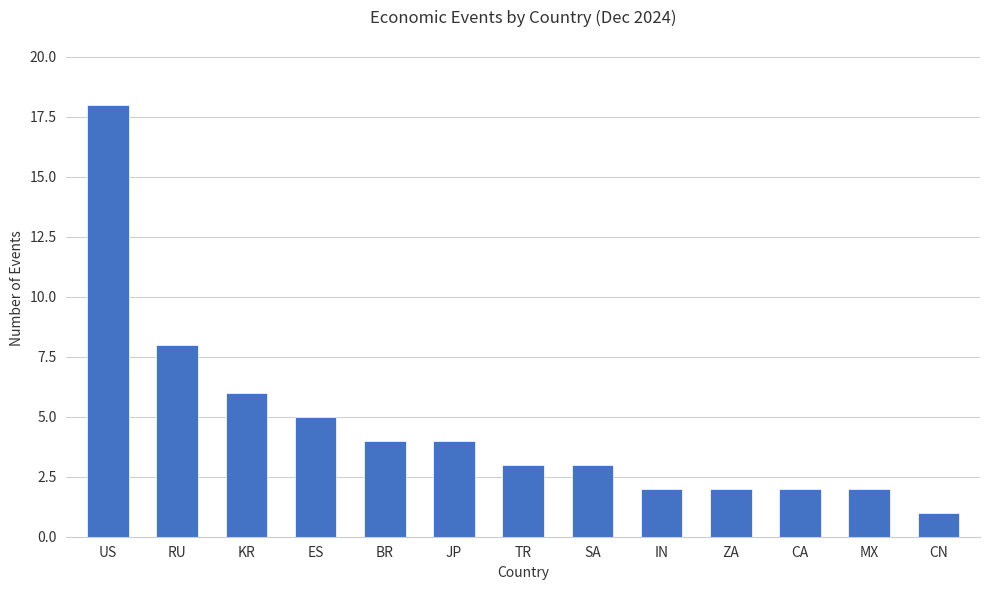

The value at ZA is 4. True or false?

False